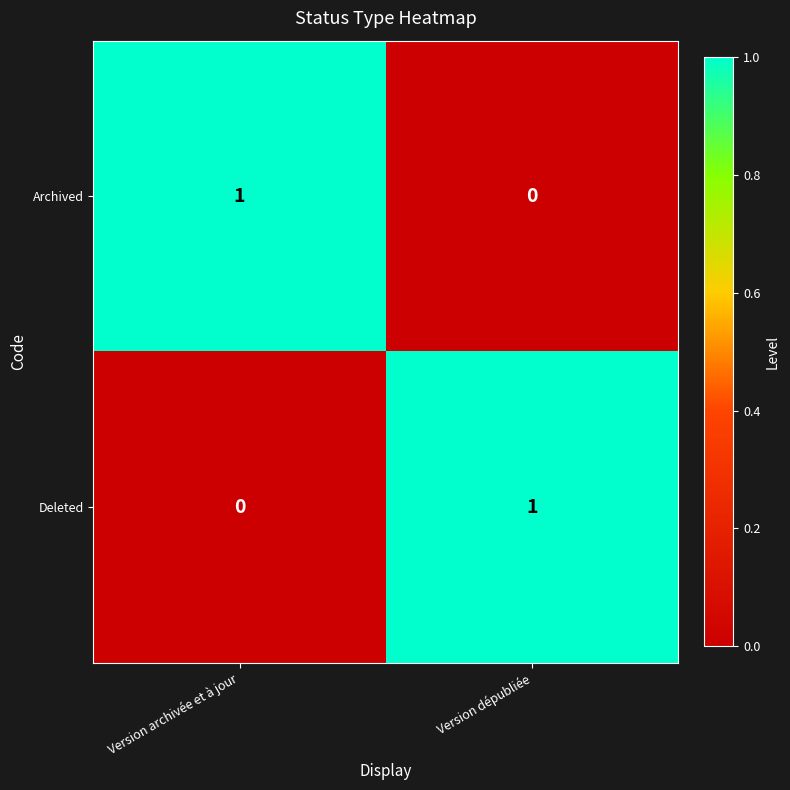

The value of Archived at Version dépubliée is 1. True or false?

False